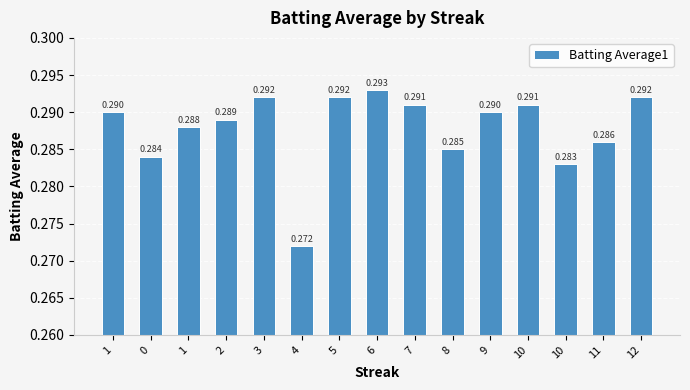

Does the chart contain any negative values?

No